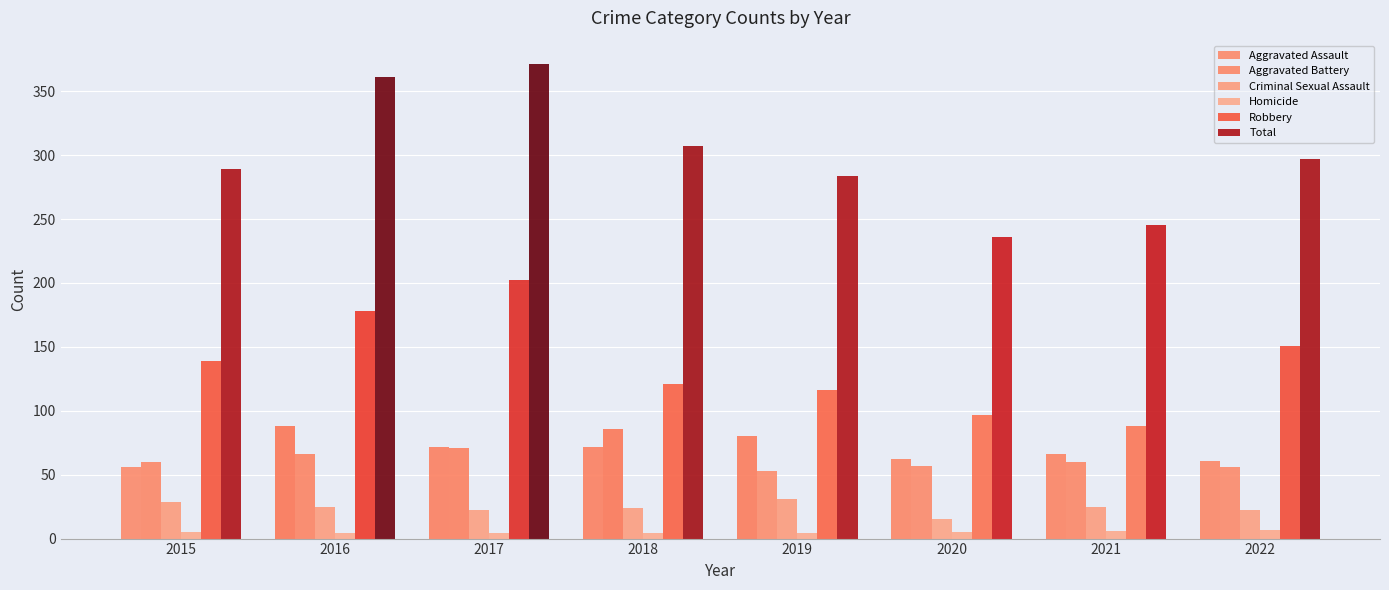

Are the bars grouped side by side (vs. stacked)?

Yes